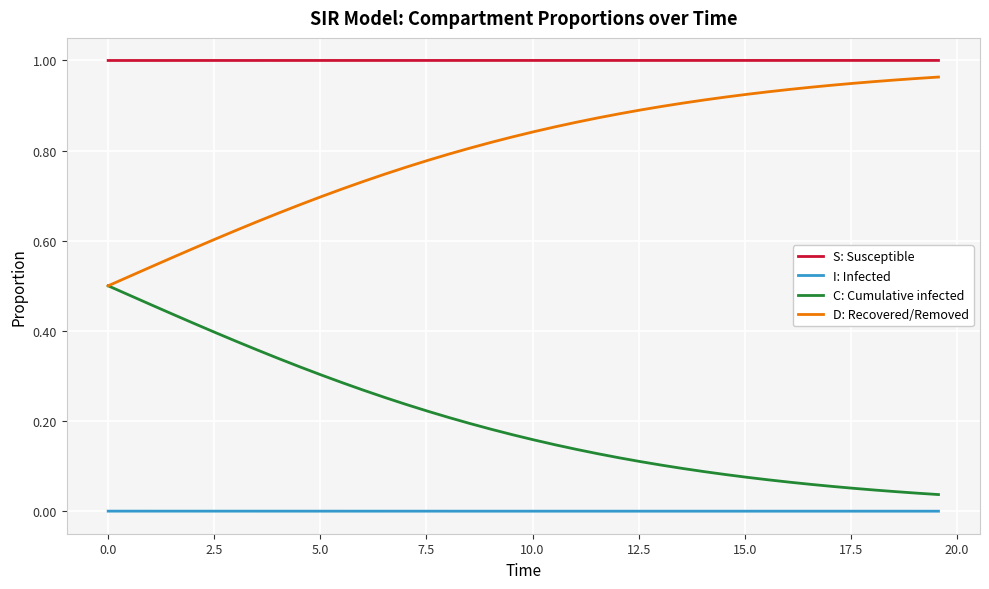

True or false: S: Susceptible and I: Infected cross at least once.

False